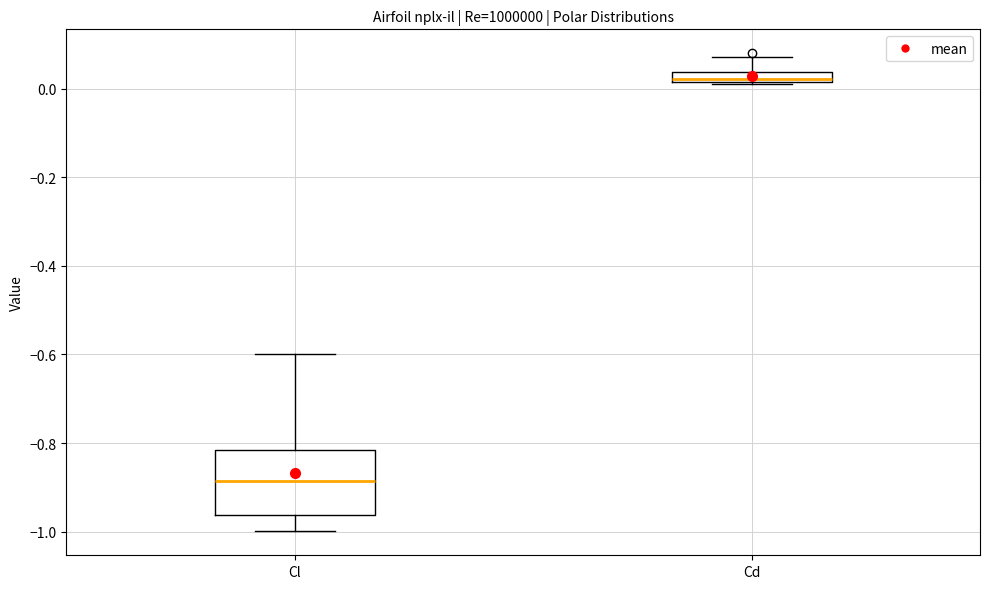

Comparing the boxes themselves (not the whiskers), which one is the tallest?

Cl